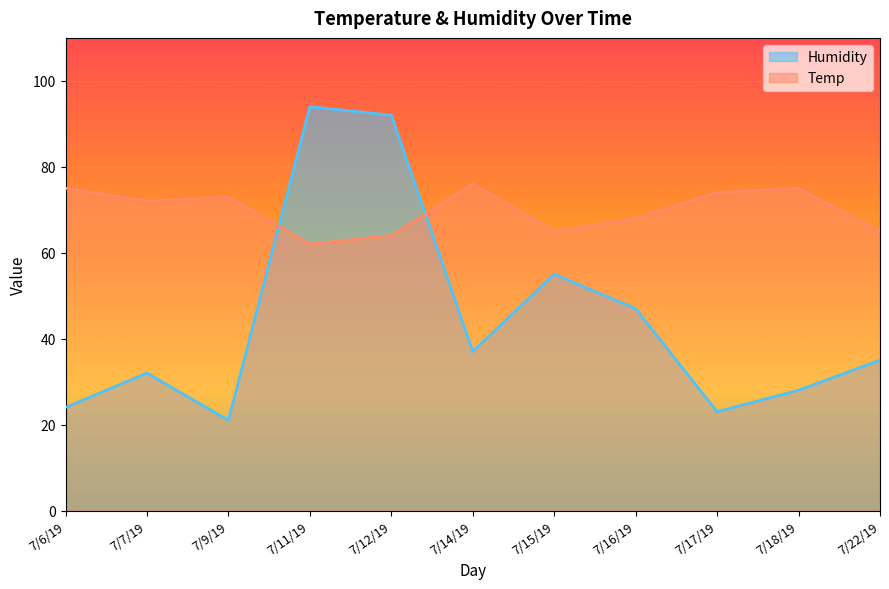

How many data points does each series have?

11